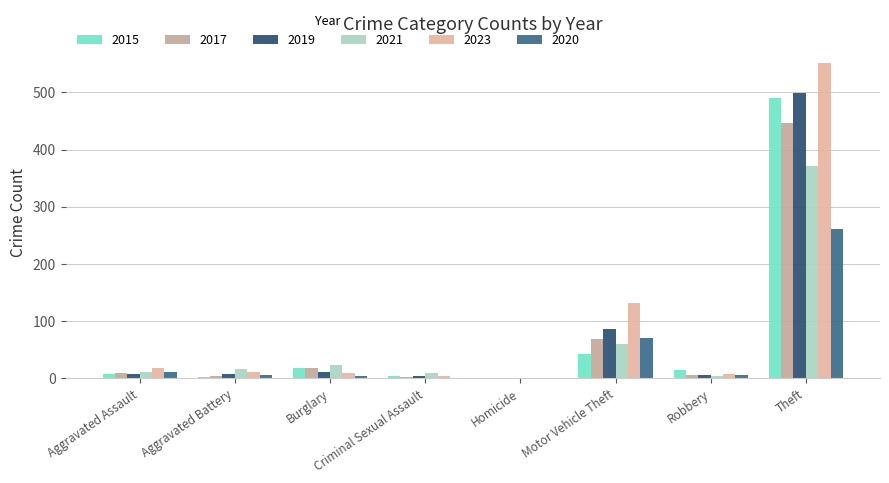

The value of 2015 at Burglary is 19. True or false?

True